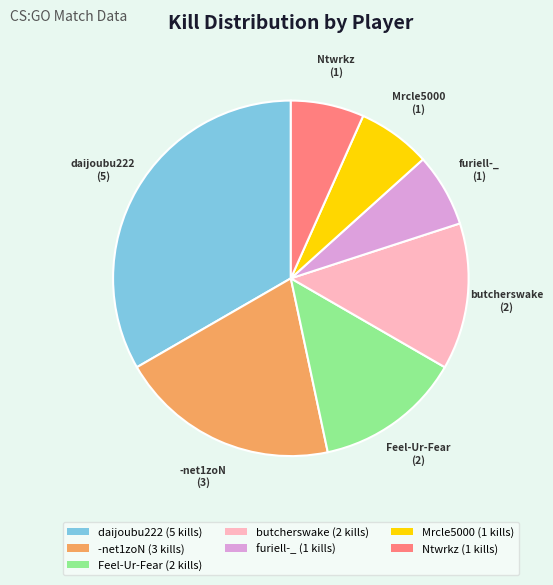

The daijoubu222 (5 kills) slice represents 33% of the pie. True or false?

True